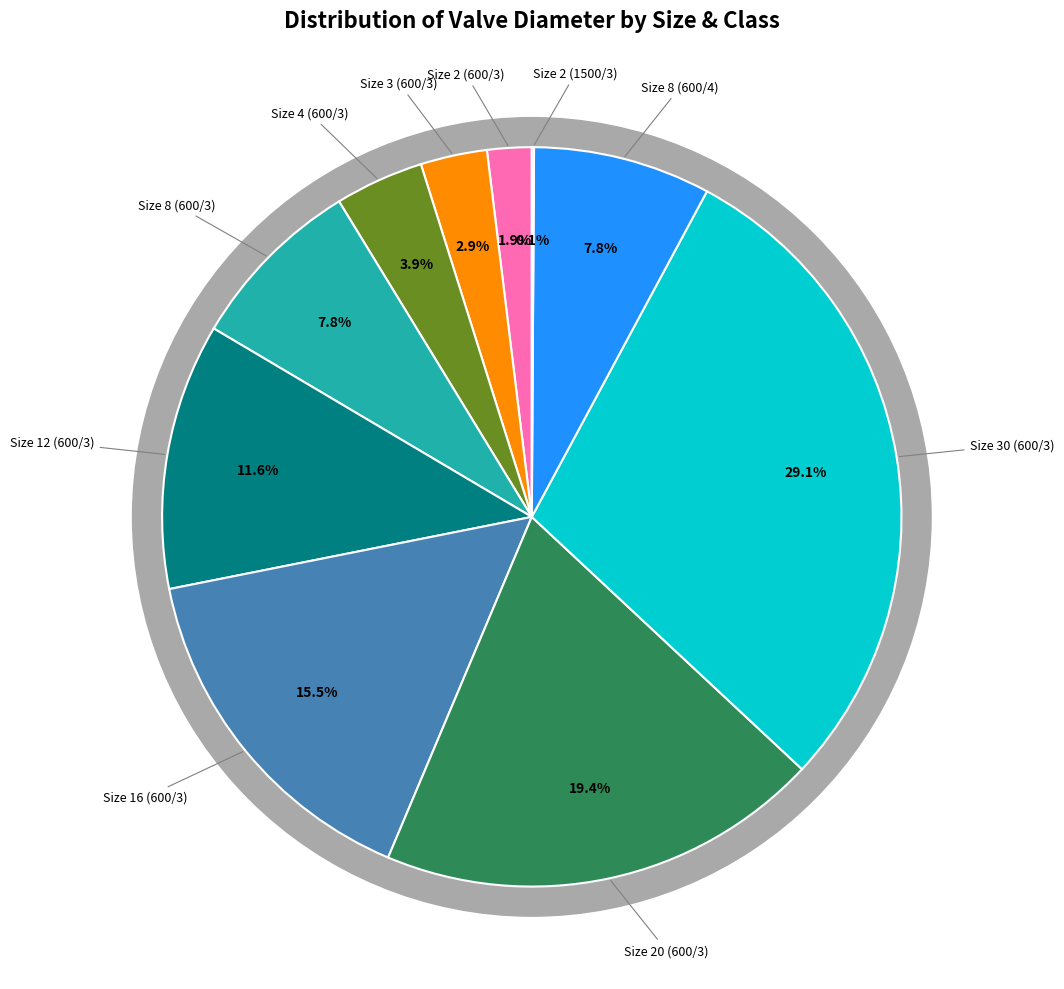

Is there any slice that represents more than half of the pie?

No